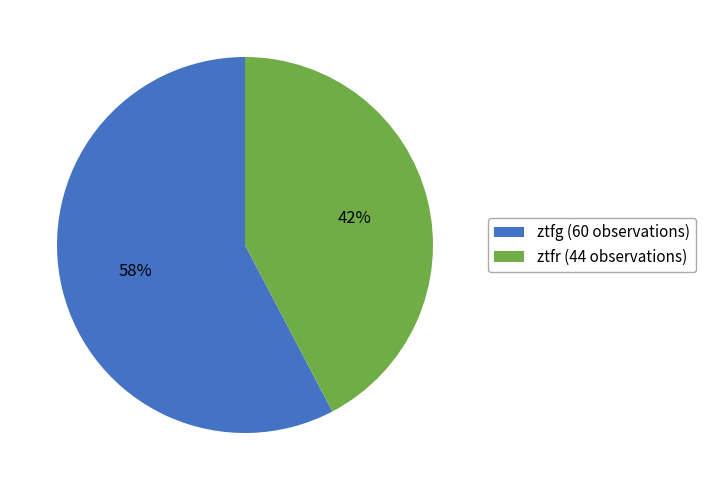

To the nearest percent, what is the average slice percentage?

50%